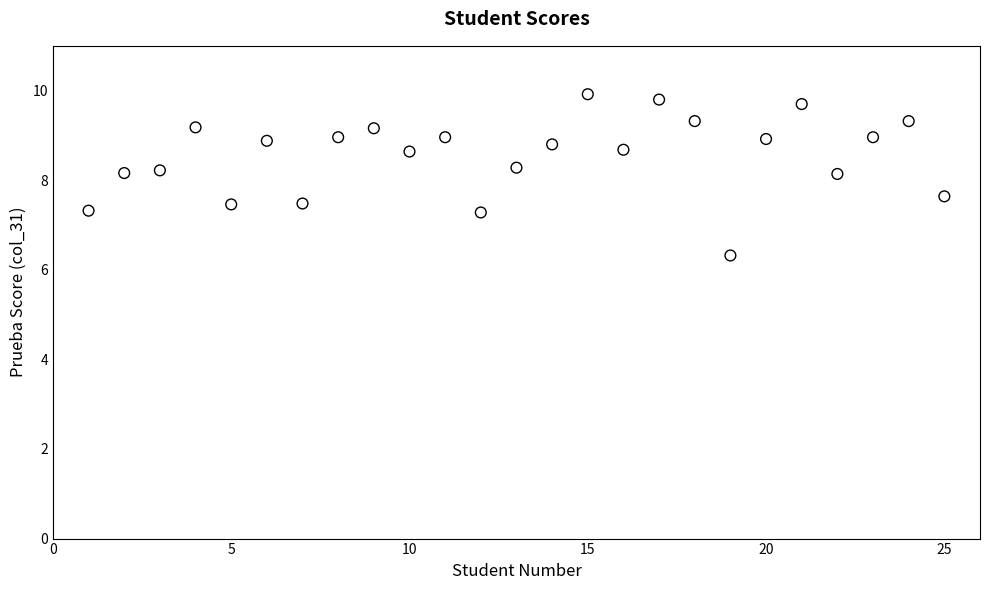

What is the range of Y values (max minus min)?

3.6